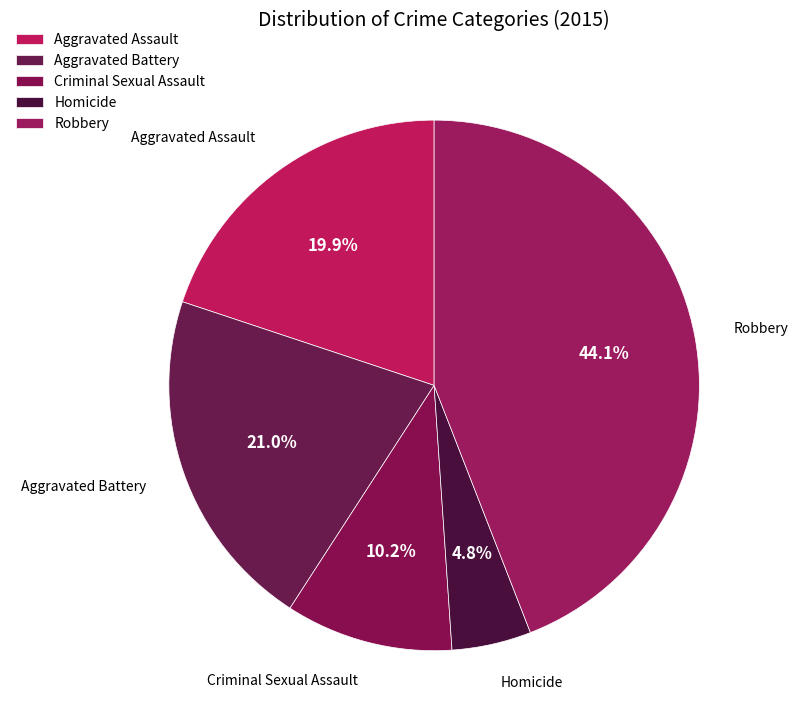

Rank the categories by value from lowest to highest.

Homicide, Criminal Sexual Assault, Aggravated Assault, Aggravated Battery, Robbery